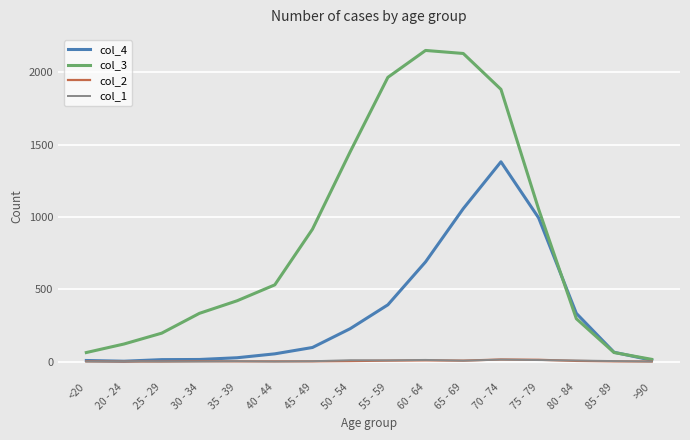

Is the value of col_3 at 85 - 89 greater than the value of col_1 at 65 - 69?

Yes